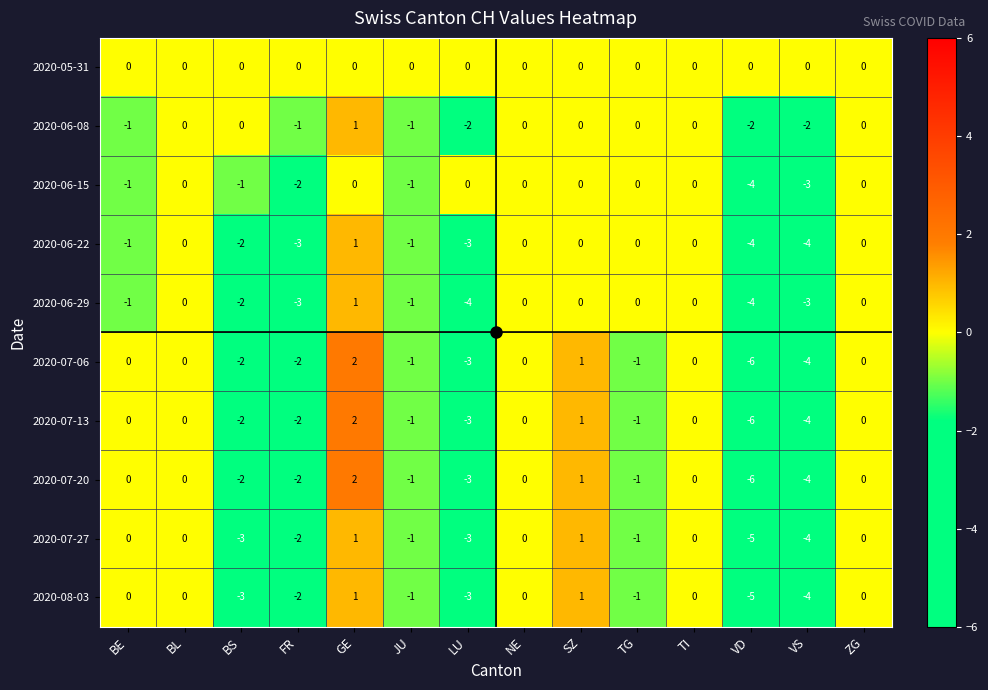

What is the difference between the maximum and minimum values in the 2020-06-22 series?

5